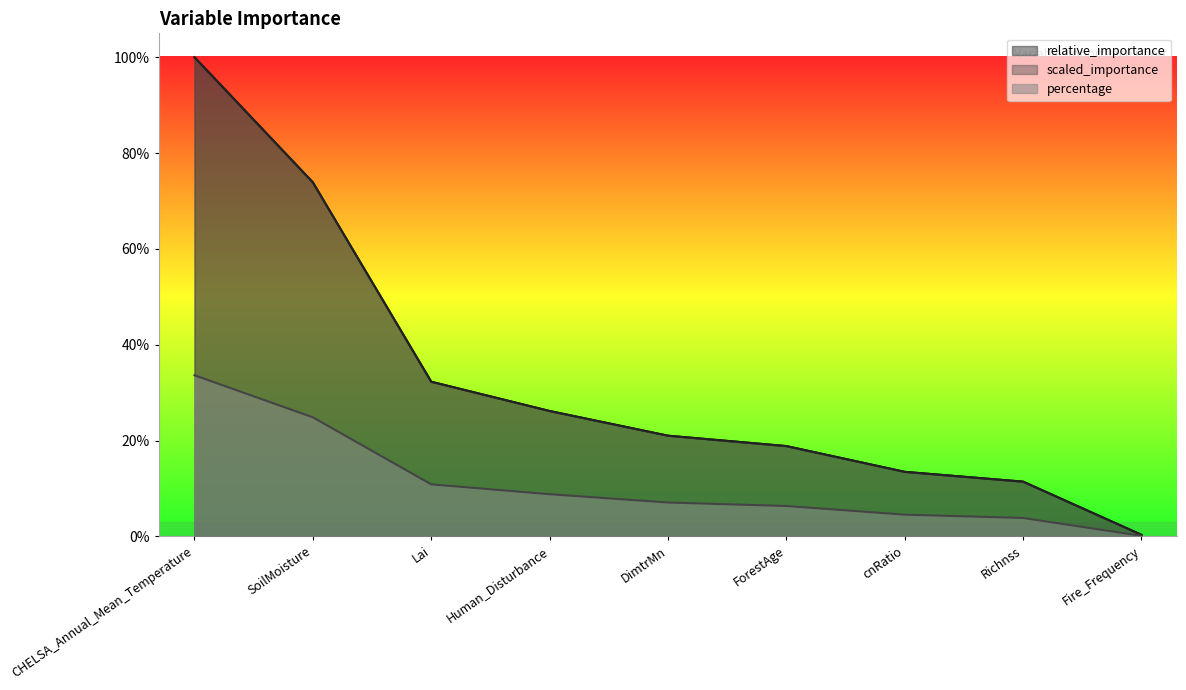

How many distinct data groups are displayed?

3